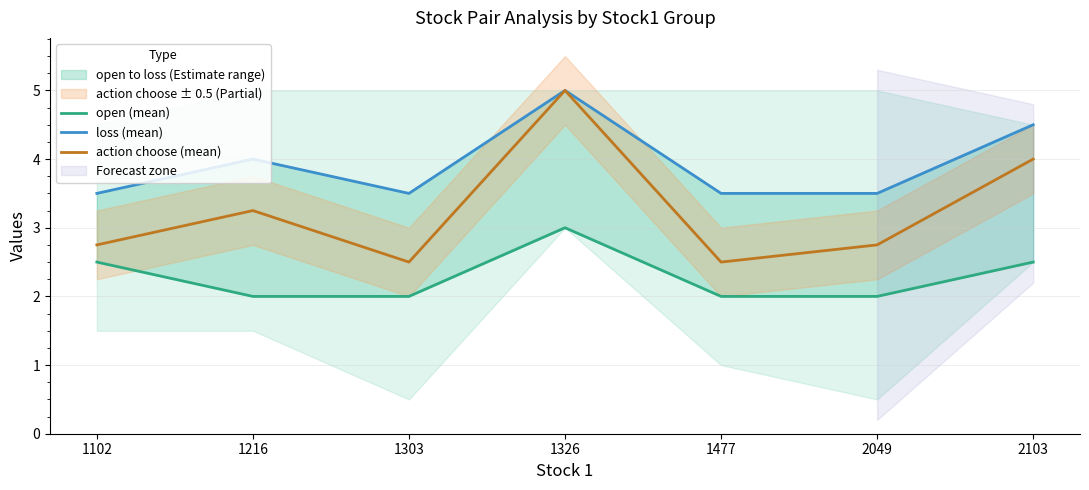

Does the chart have visible grid lines?

Yes